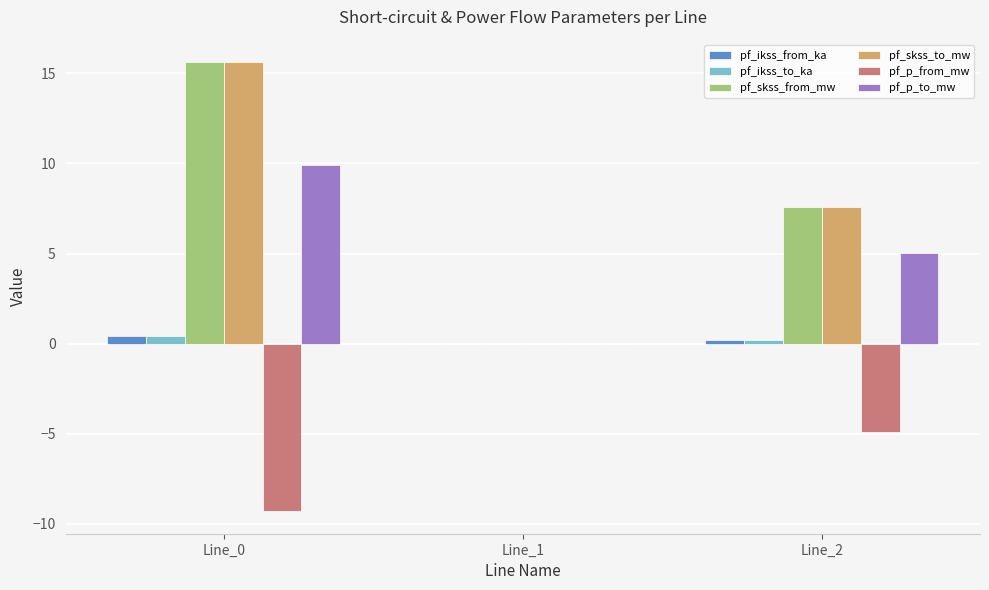

How many data points does each series have?

3